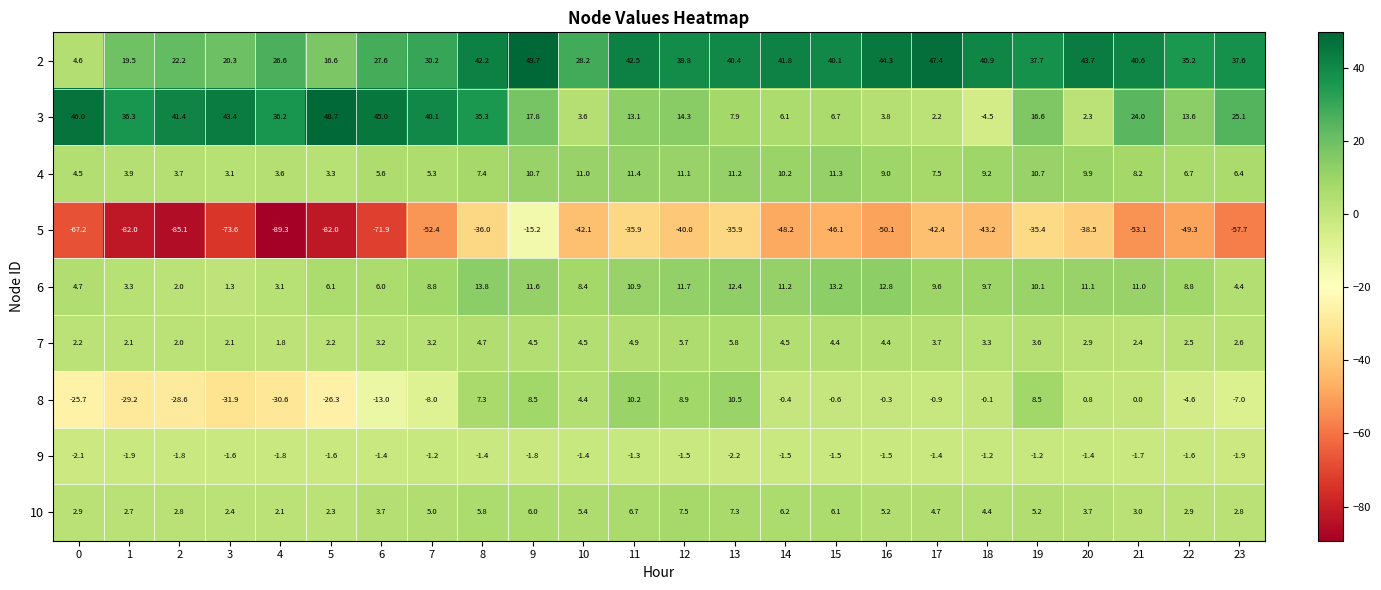

Where is 4 nearest to the value 7?

22